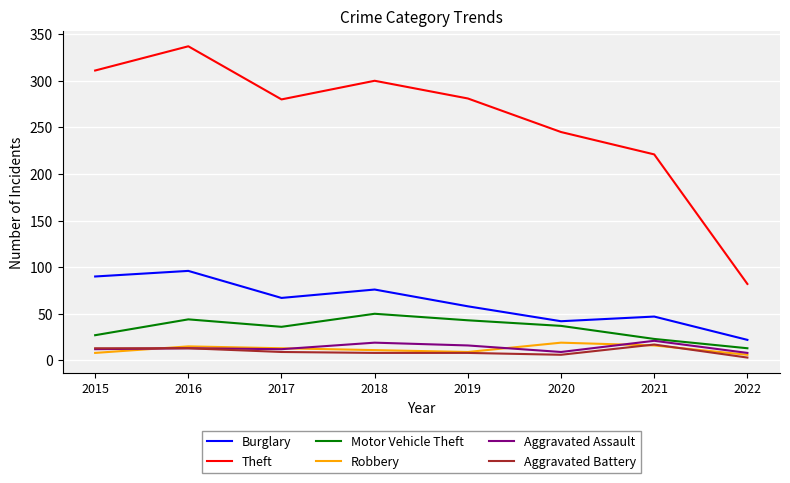

Which series changed the most between 2015 and 2016?

Theft